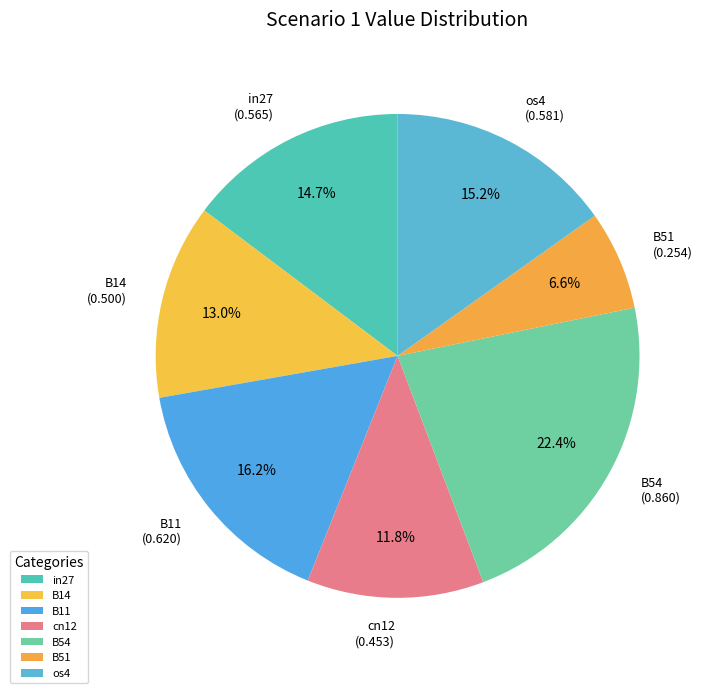

Does B51 represent more than half of the total?

No